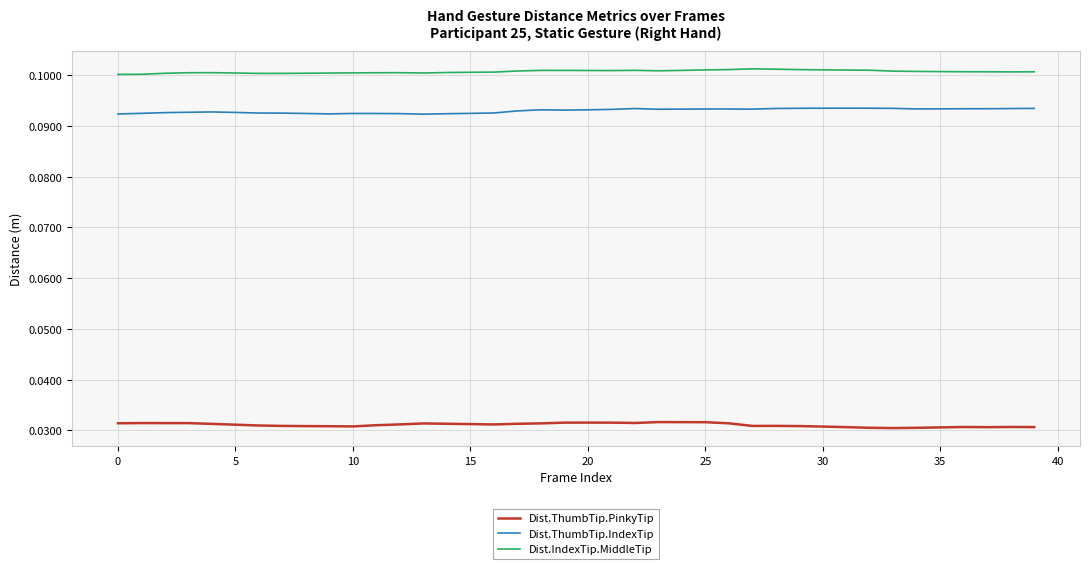

How many lines are shown in the chart?

3